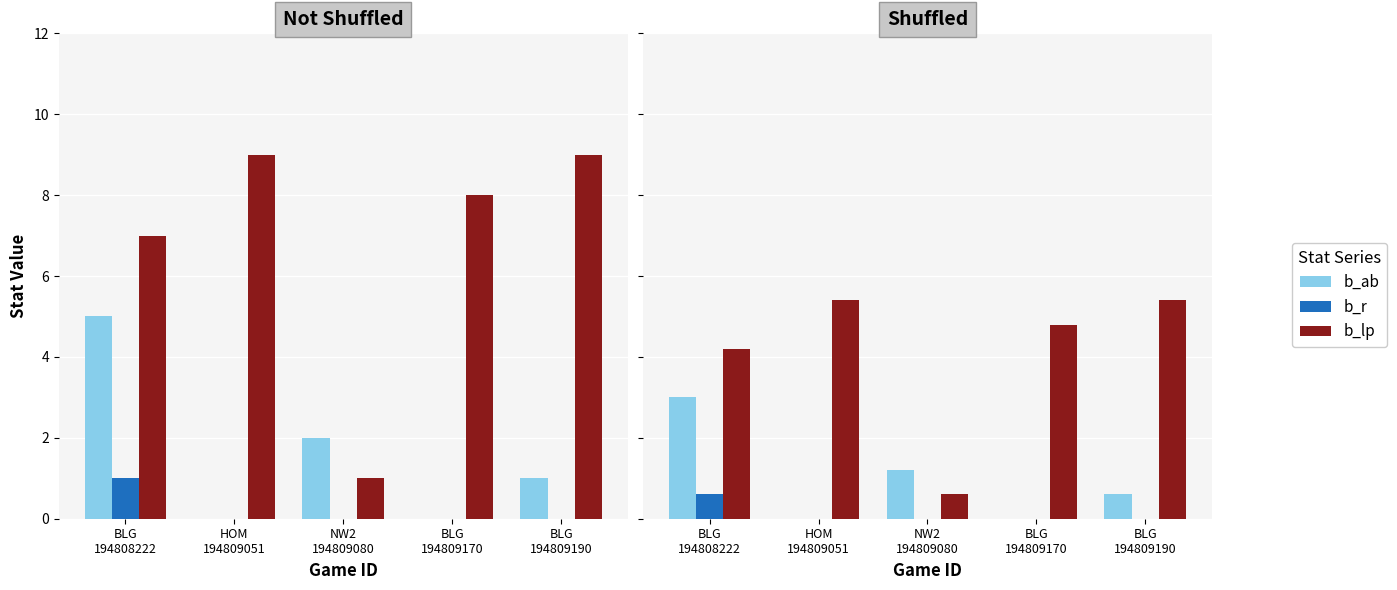

Are the bars grouped side by side (vs. stacked)?

Yes